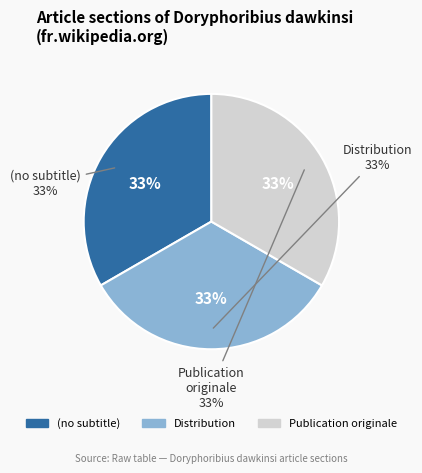

Is it true that Distribution is 25% of the pie?

False